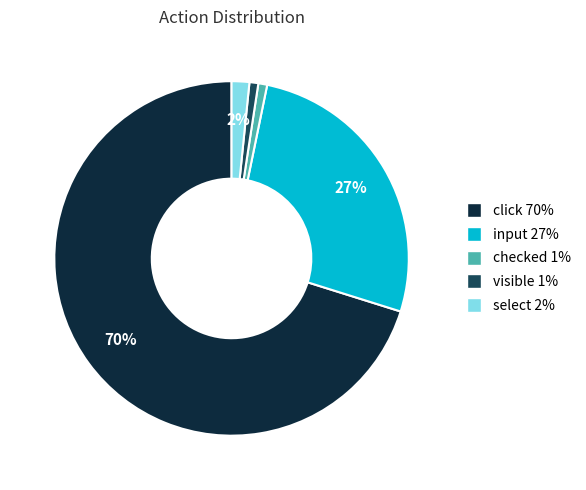

What is the largest slice in the pie chart?

click